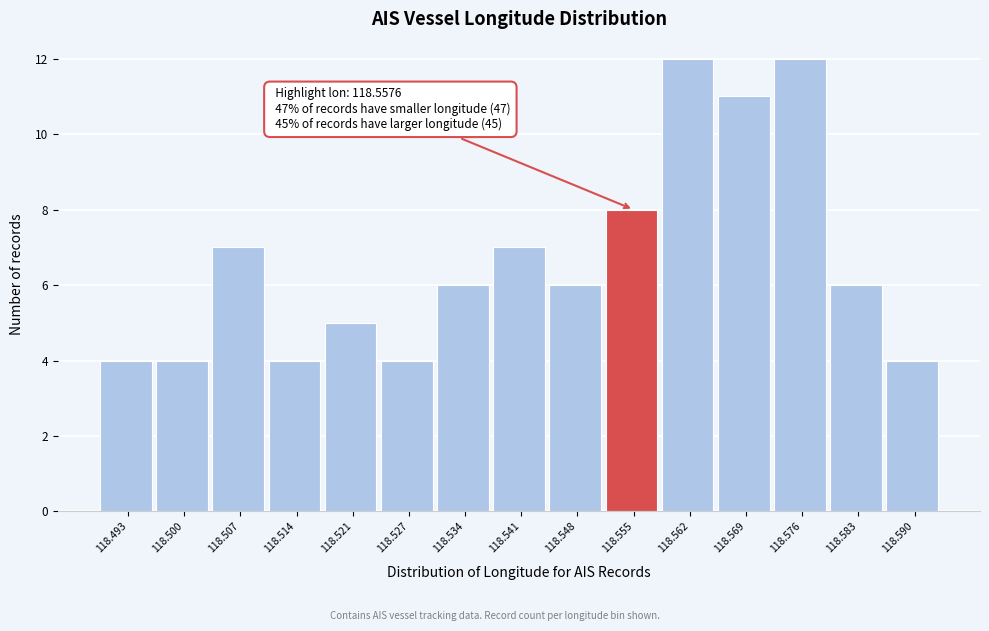

Reading left to right, what are all the values shown in this chart?

118.493=4	118.500=4	118.507=7	118.514=4	118.521=5	118.527=4	118.534=6	118.541=7	118.548=6	118.555=8	118.562=12	118.569=11	118.576=12	118.583=6	118.590=4